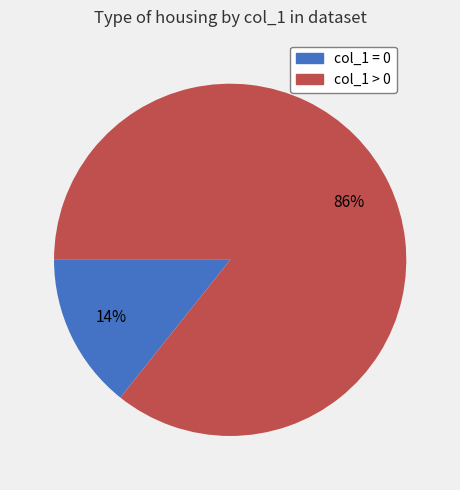

Does any single category account for the majority?

Yes